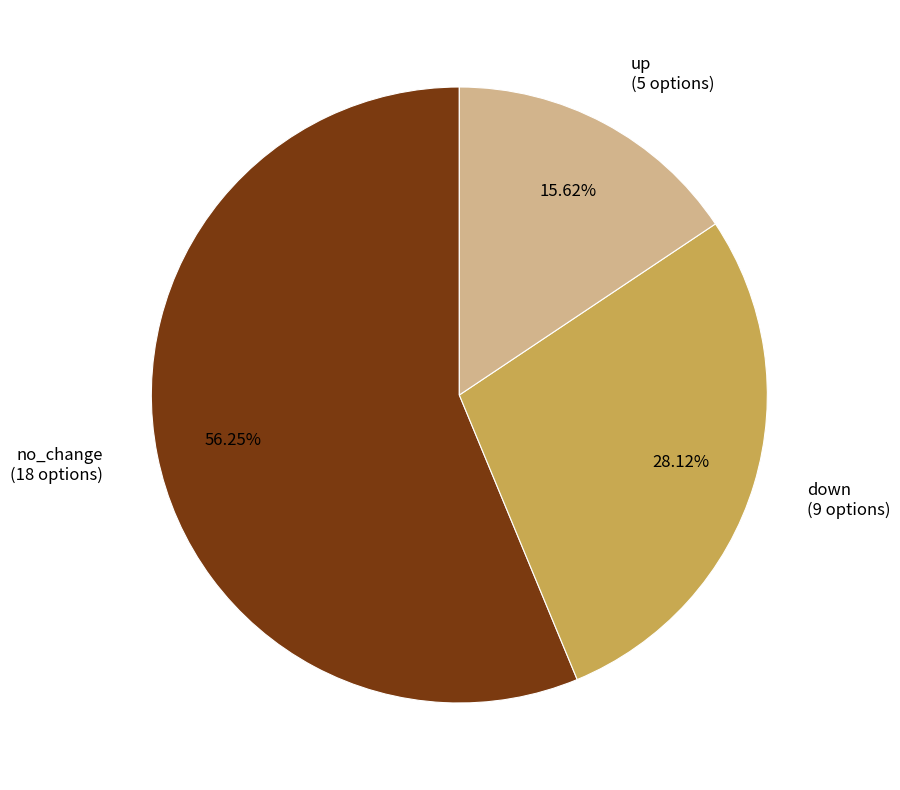

What is the majority slice?

no_change